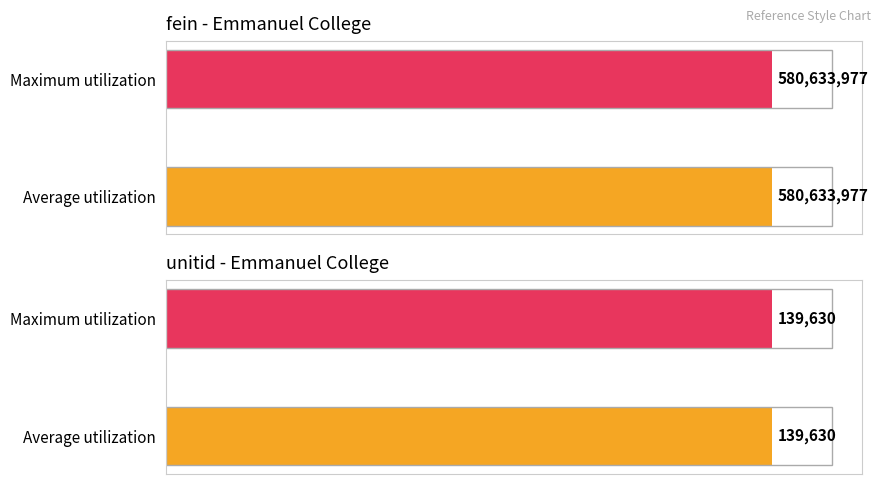

What are all the series names shown in the legend?

fein, unitid